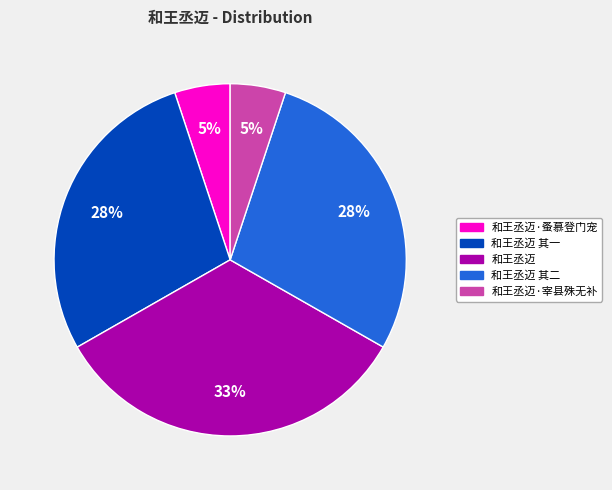

To the nearest percent, what is the average slice percentage?

20%